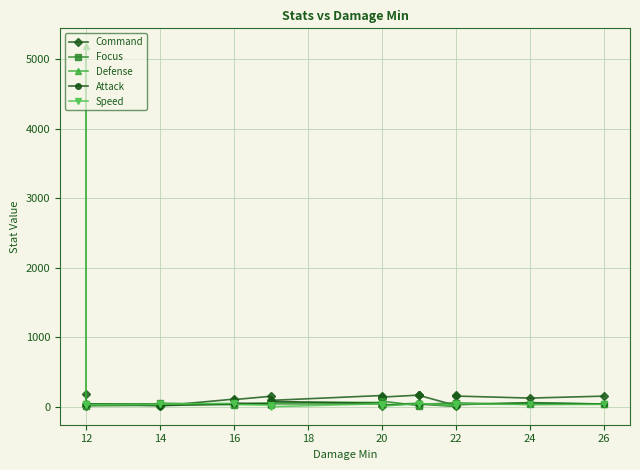

What is the maximum value for Focus?

83